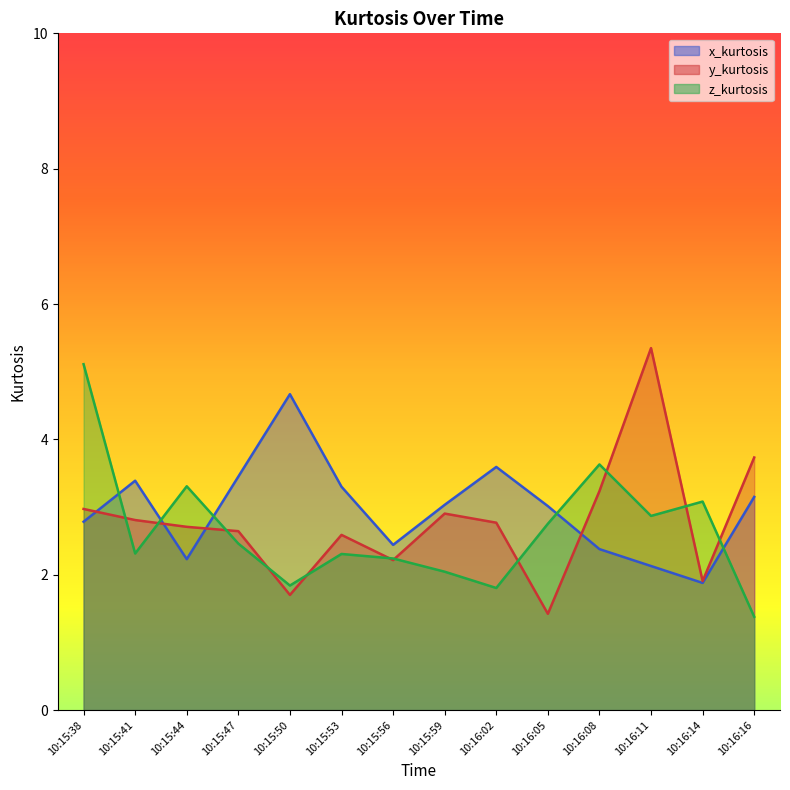

Rank the categories by z_kurtosis value from lowest to highest.

10:16:16, 10:16:02, 10:15:50, 10:15:59, 10:15:56, 10:15:53, 10:15:41, 10:15:47, 10:16:05, 10:16:11, 10:16:14, 10:15:44, 10:16:08, 10:15:38